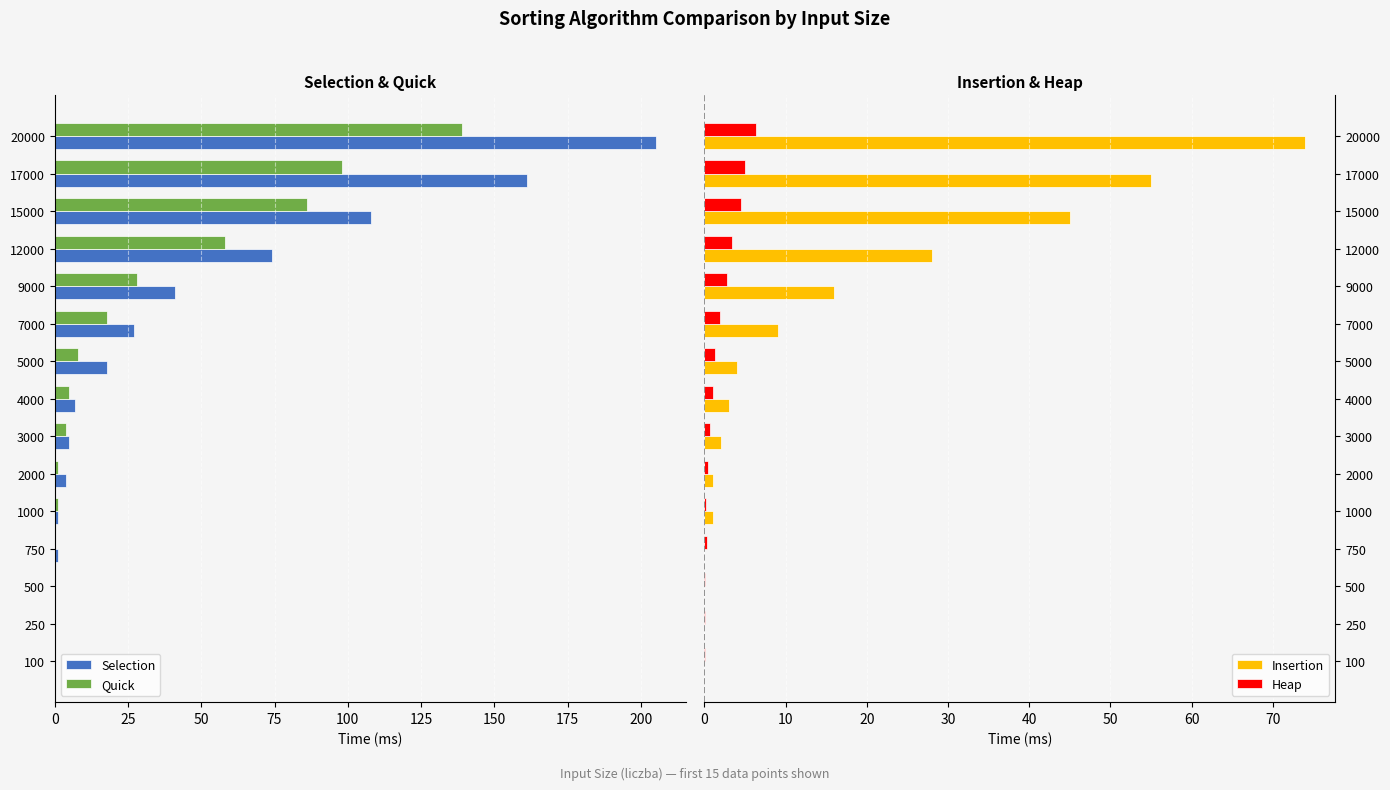

What is the sum of all Heap values?

28.3